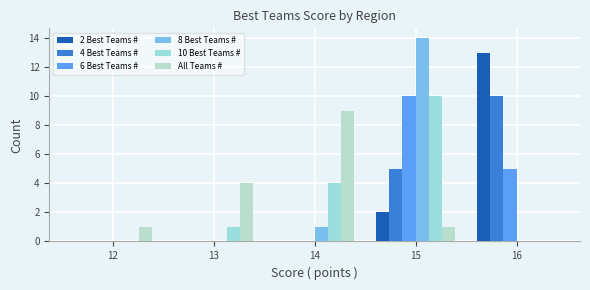

What is the difference between the 4 Best Teams # values at 16 and 13?

10